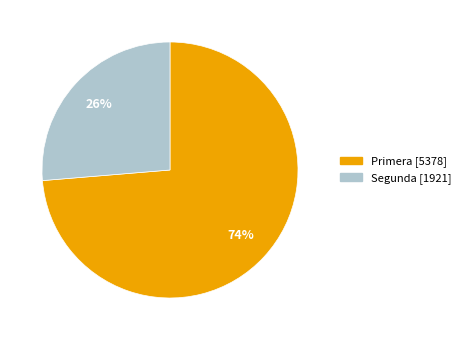

Rank the categories by value from lowest to highest.

Segunda, Primera